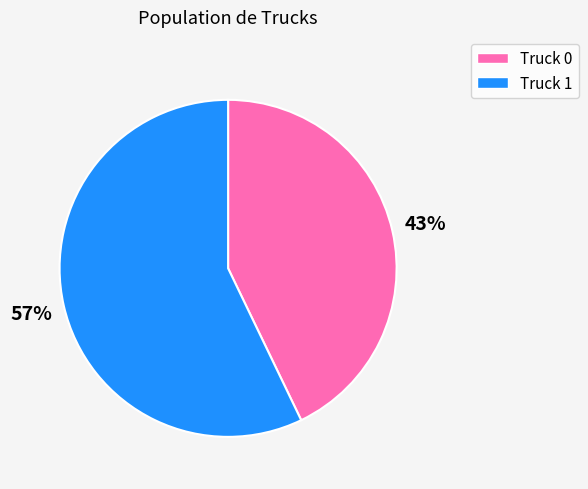

Which slice is the smallest?

Truck 0